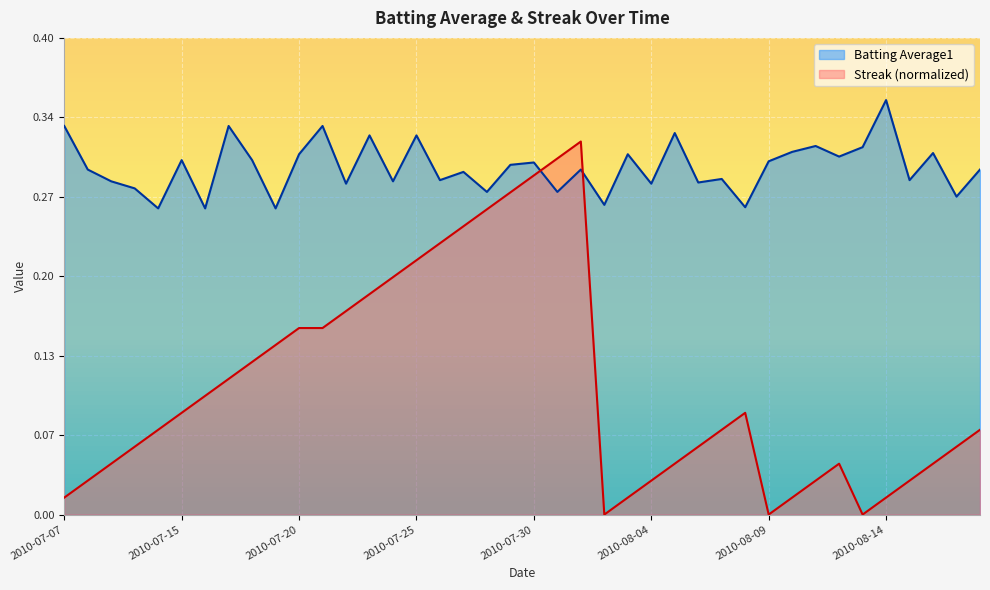

True or false: Streak and Batting Average1 intersect in this chart.

True